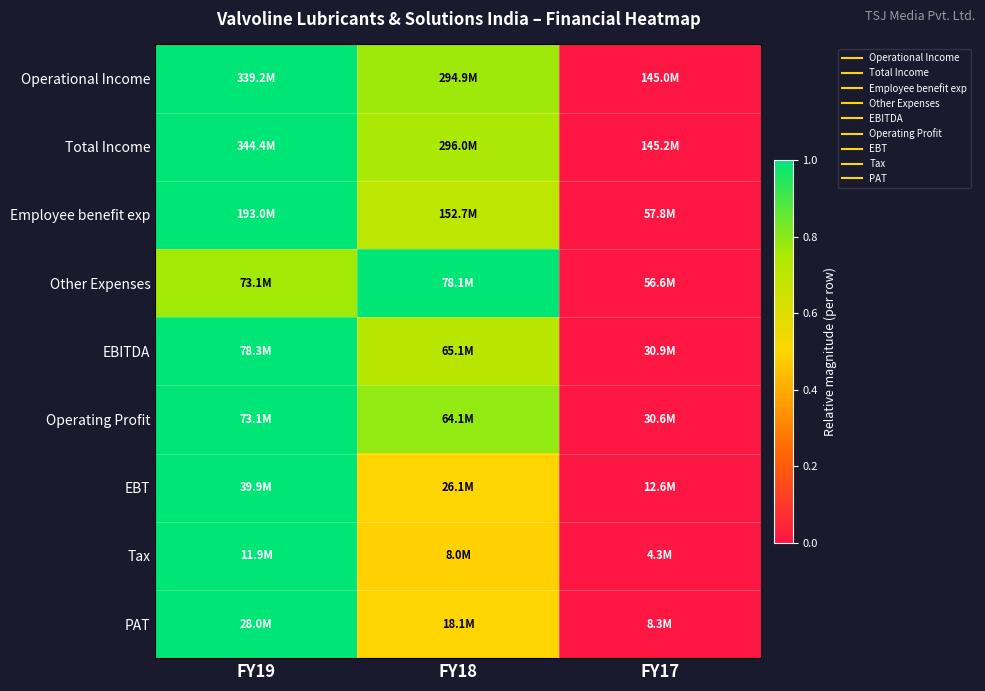

What is the difference between the highest and lowest values at FY18?

0.5